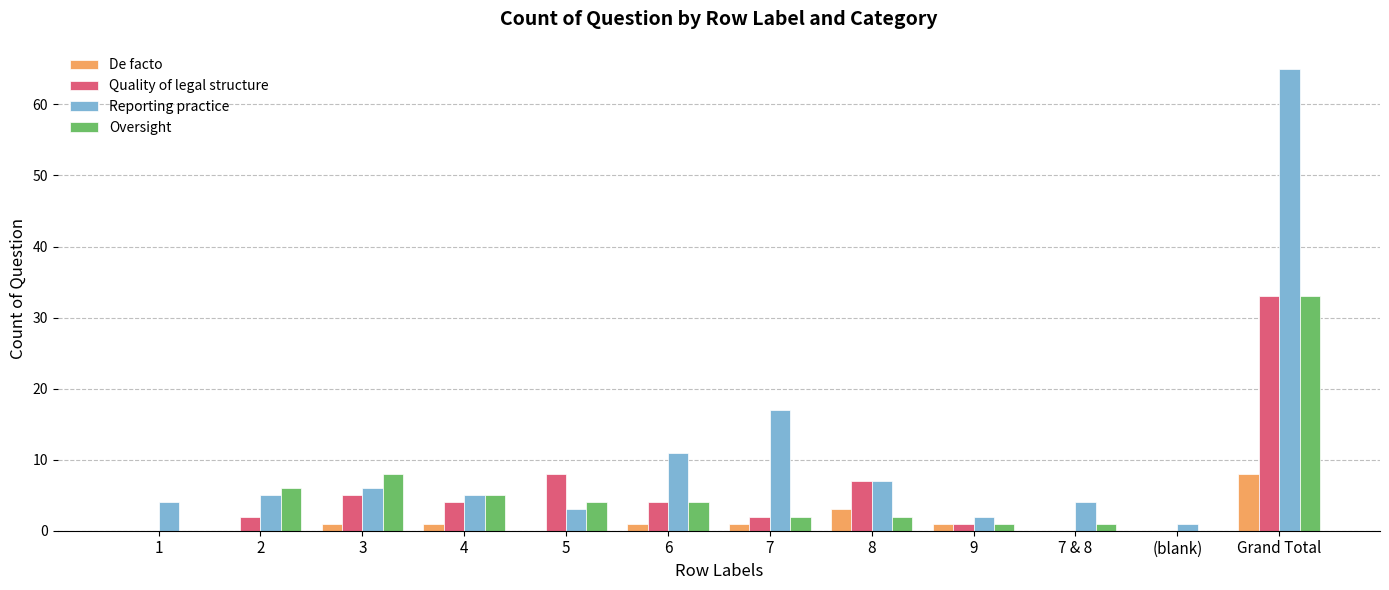

What is the highest value of the Reporting practice series?

65